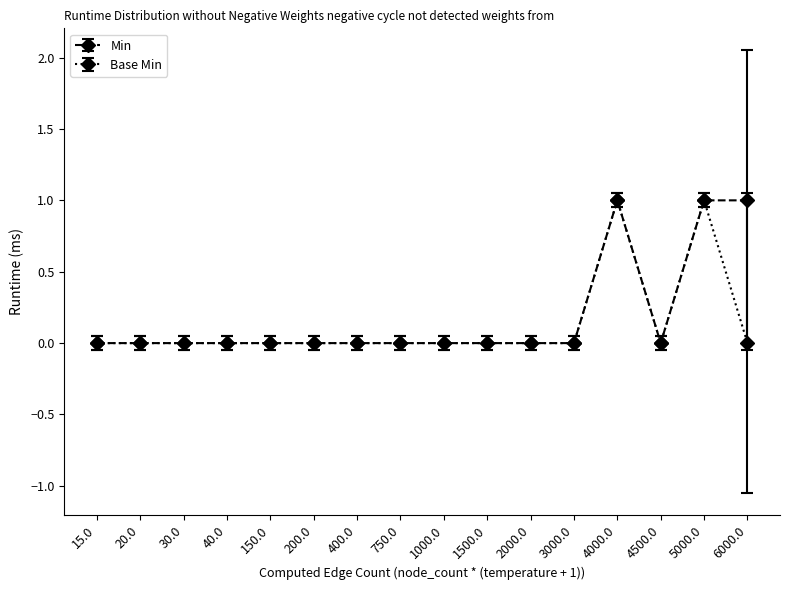

Count the Min values in the range 0 to 1.

16